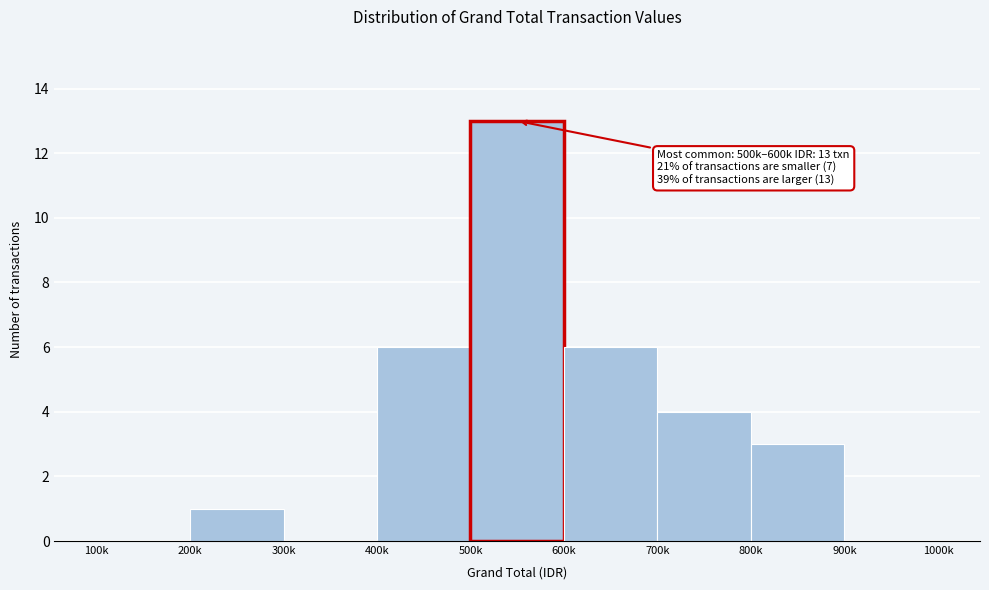

Reading left to right, extract all data points from this chart.

100k=0	200k=1	300k=0	400k=6	500k=13	600k=6	700k=4	800k=3	900k=0